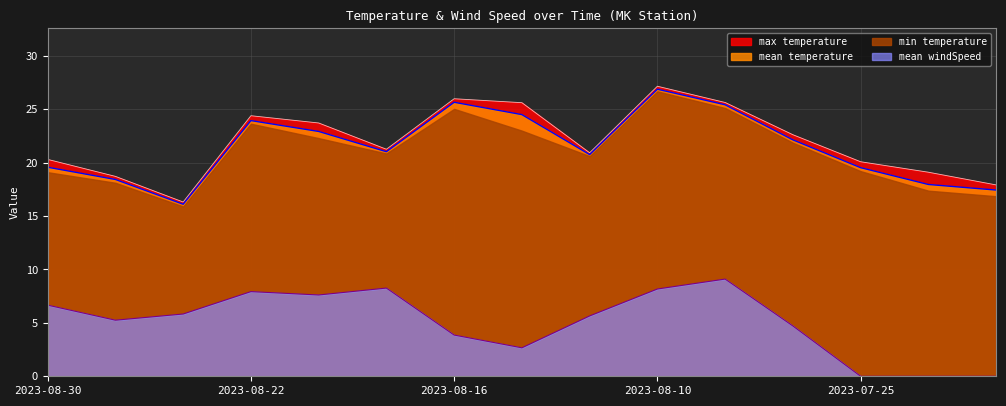

What is the highest value of the mean series?

26.9